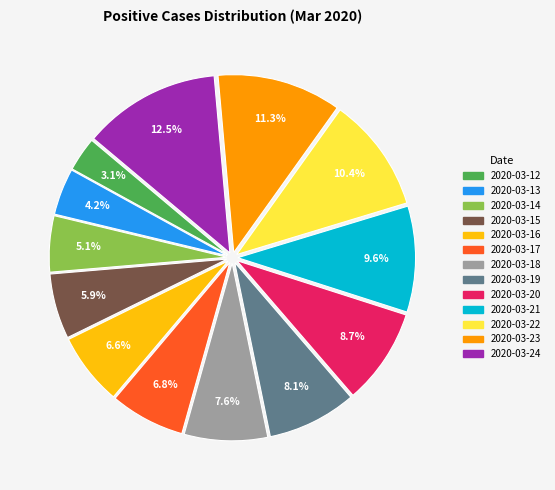

Does any single category account for the majority?

No